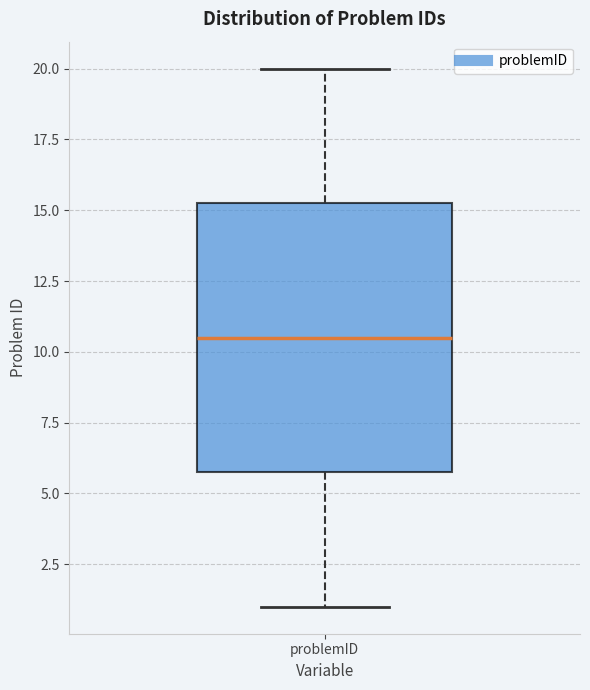

Where does the median line of the box for problemID sit on the y-axis? The values are not printed on the chart, so give them approximately, as read against the axis.

10.5